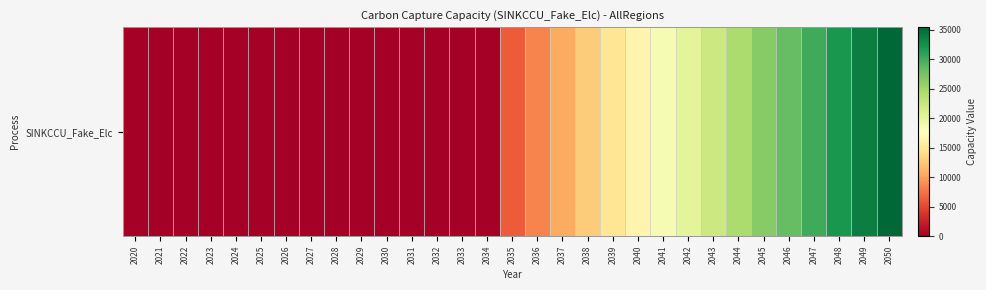

Reading left to right, extract all data points from this chart.

0.0	0.0	0.0	0.0	0.0	0.0	0.0	0.0	0.0	0.0	0.0	0.0	0.0	0.0	0.0	6180.2	8377.1	10619.6	12812.2	14871.1	16479.6	18447.3	20200.7	22157.2	24349.7	26465.7	28281.8	30103.8	31883.5	33642.2	35440.2